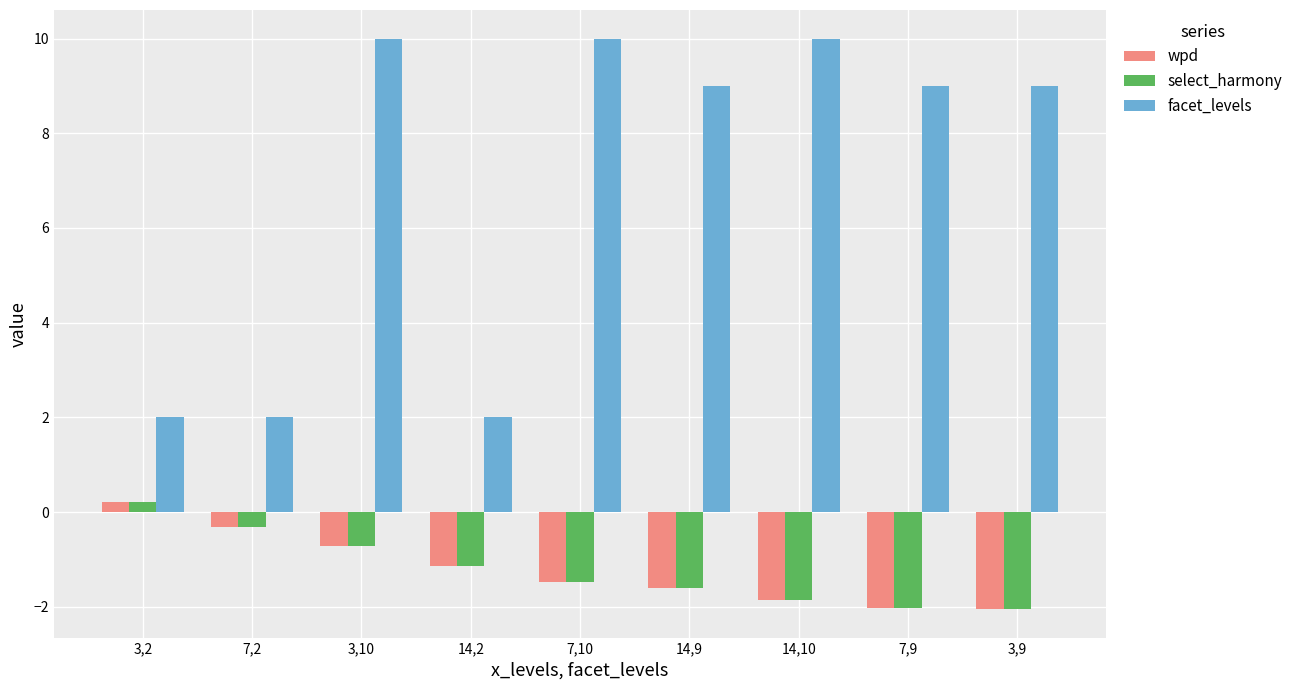

What is the value of the wpd bar at the 1st from the left?

0.2